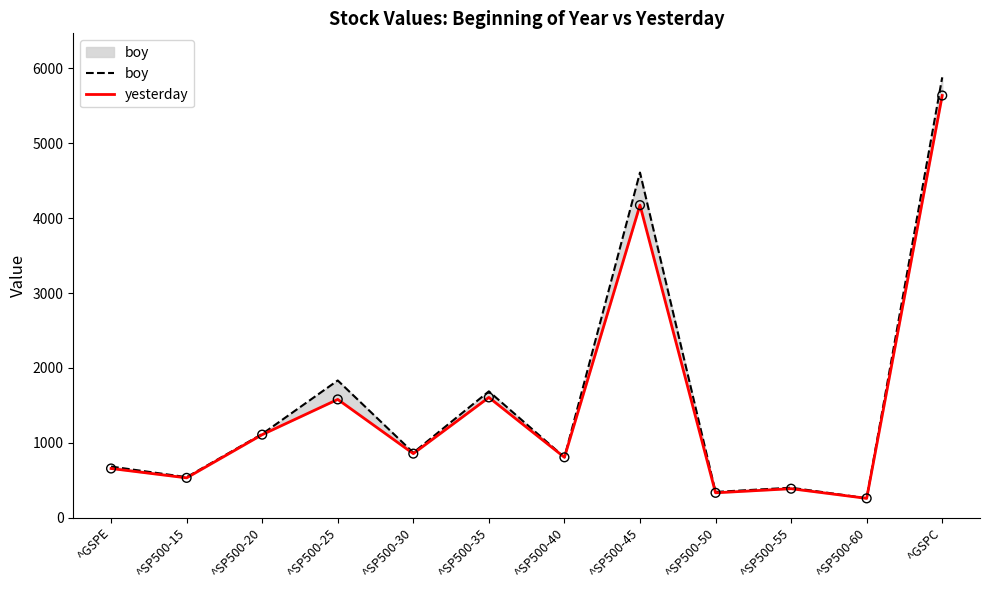

What are all the series names shown in the legend?

boy, yesterday